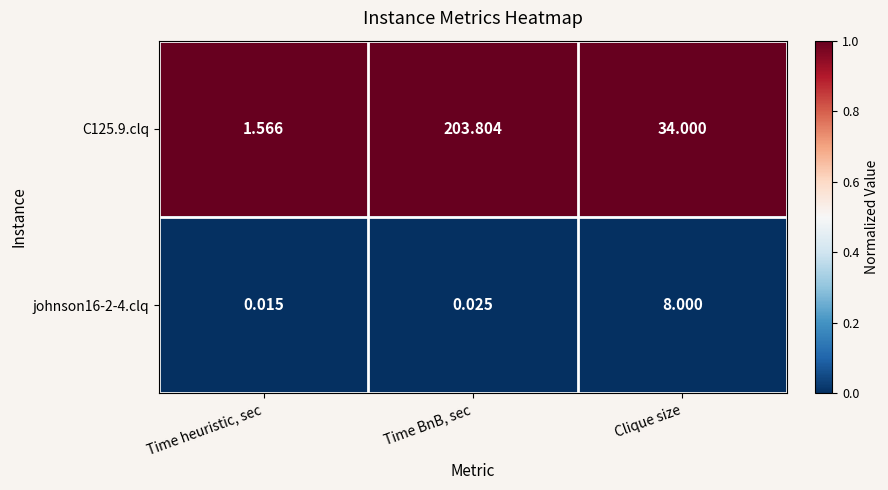

At how many categories does at least one series exceed 0?

3